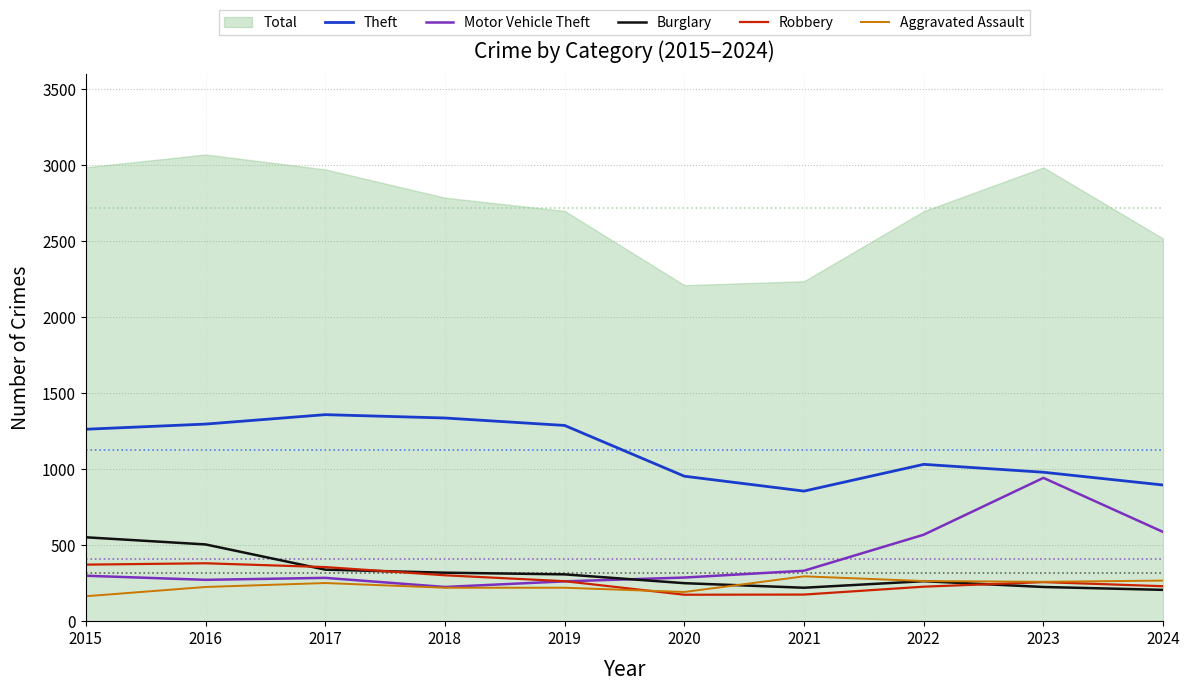

Which category has the lowest value across all series?

2015